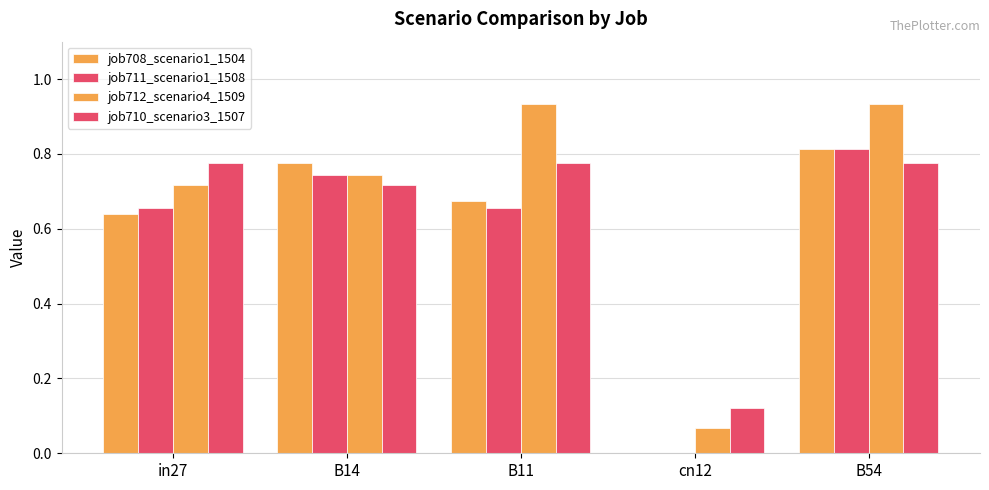

What is the difference between the maximum and second lowest values in the job710_scenario3_1507 series?

0.1